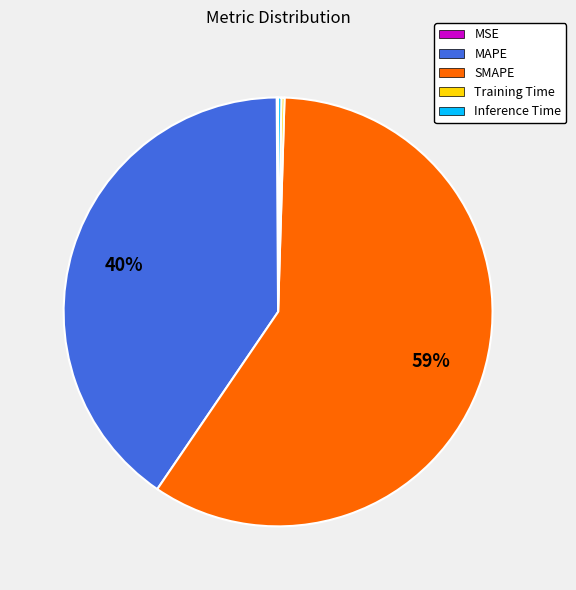

True or false: SMAPE accounts for 59% of the total.

True